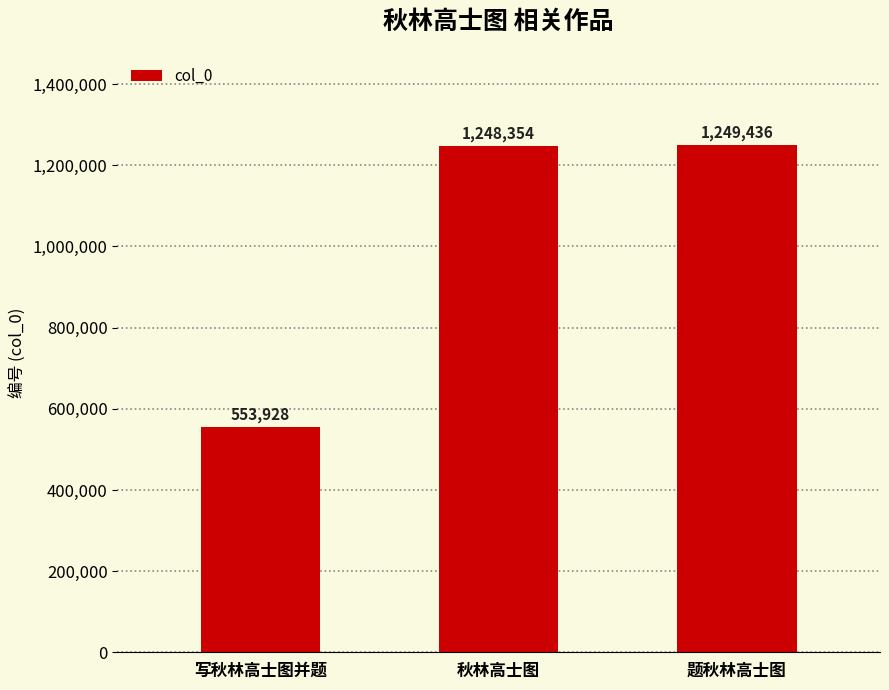

Is it true that the value at 写秋林高士图并题 is 553928?

True